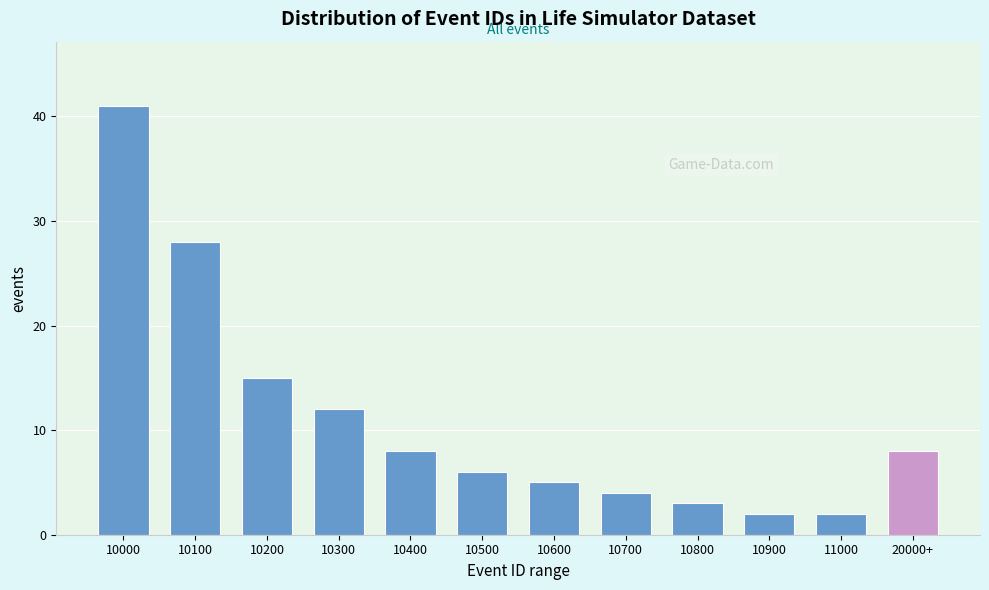

Reading left to right, extract all data points from this chart.

10000=41	10100=28	10200=15	10300=12	10400=8	10500=6	10600=5	10700=4	10800=3	10900=2	11000=2	20000+=8